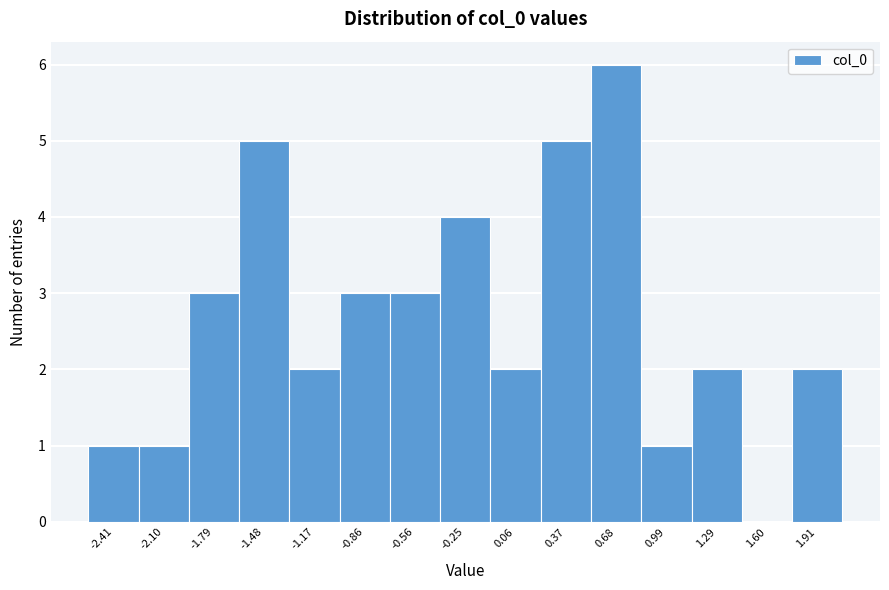

Reading left to right, list all the values displayed in this chart.

-2.41=1	-2.10=1	-1.79=3	-1.48=5	-1.17=2	-0.86=3	-0.56=3	-0.25=4	0.06=2	0.37=5	0.68=6	0.99=1	1.29=2	1.60=0	1.91=2